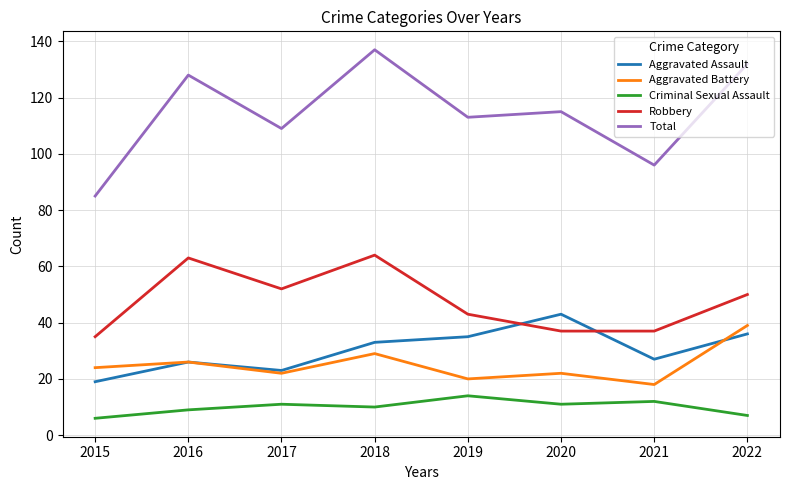

At how many categories does at least one series exceed 19?

8